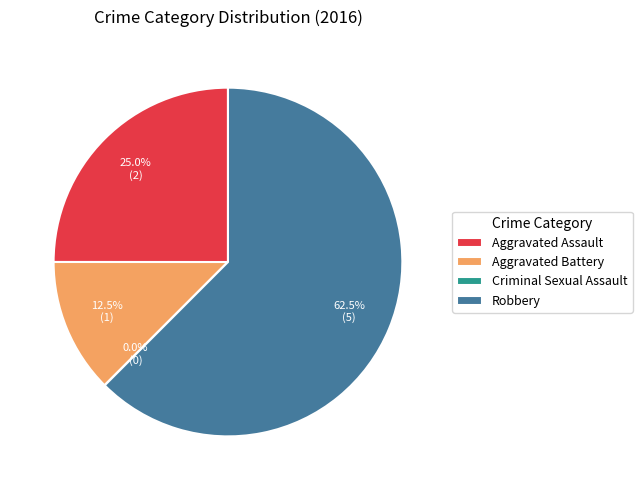

Between Aggravated Battery and Aggravated Assault, which is larger?

Aggravated Assault